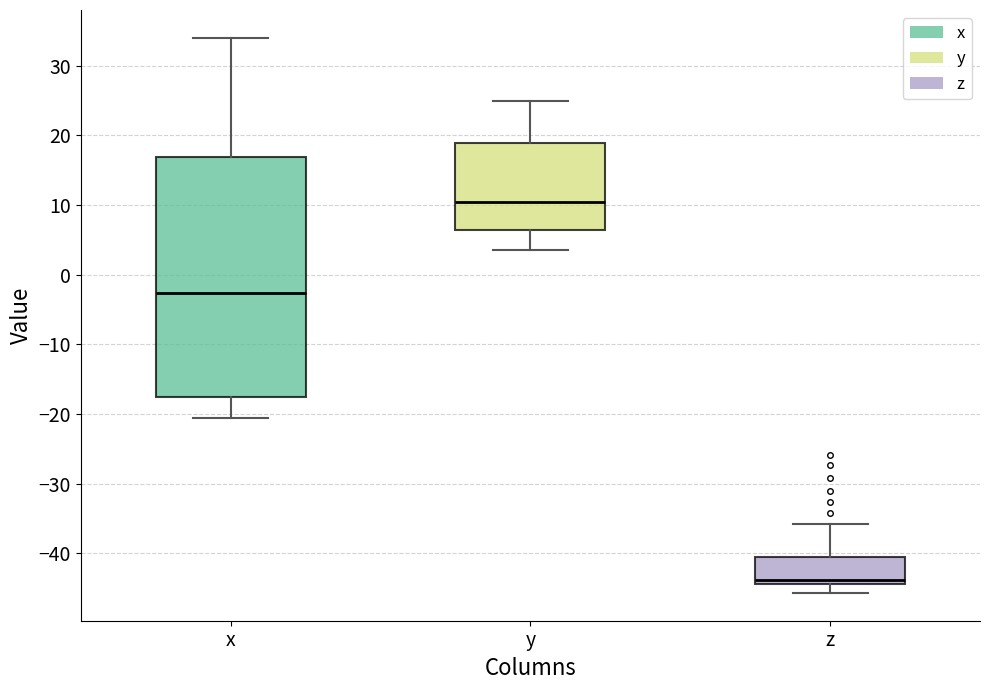

Comparing the boxes themselves (not the whiskers), which one is the tallest?

x